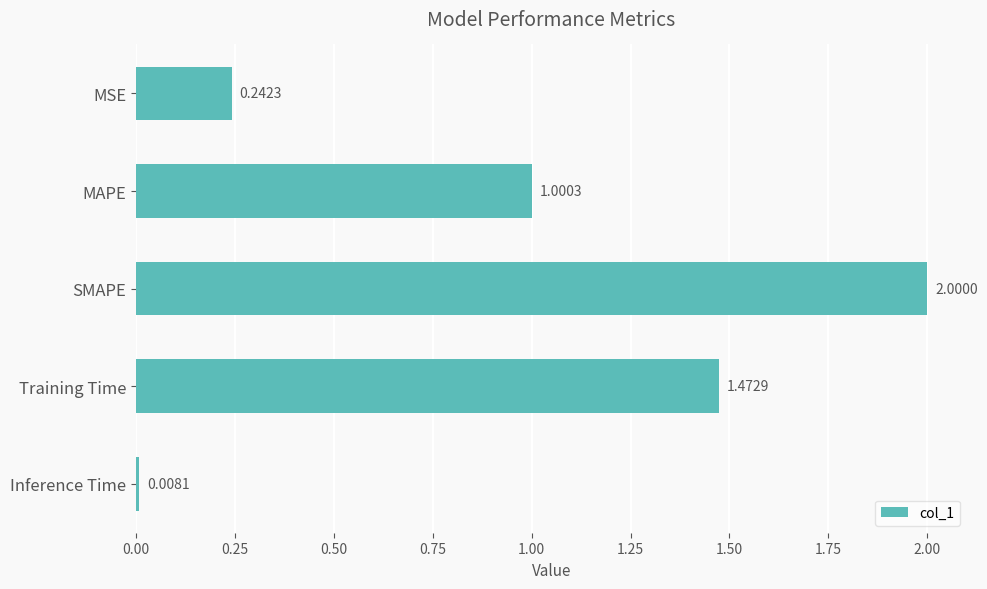

How many bars are there in total?

5